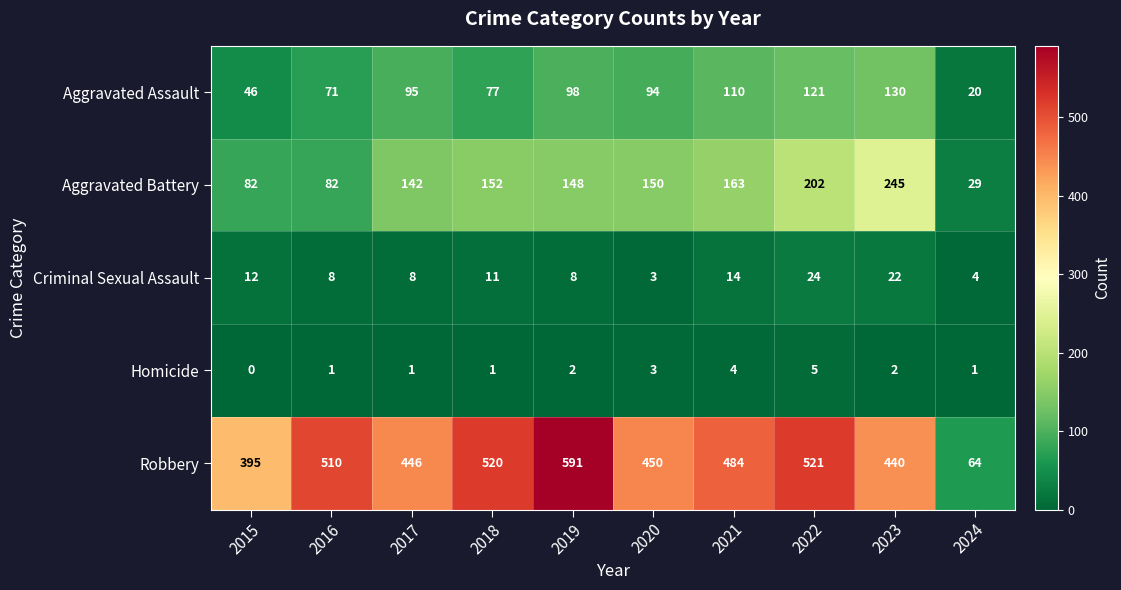

Which label corresponds to the smallest value in the chart?

2015